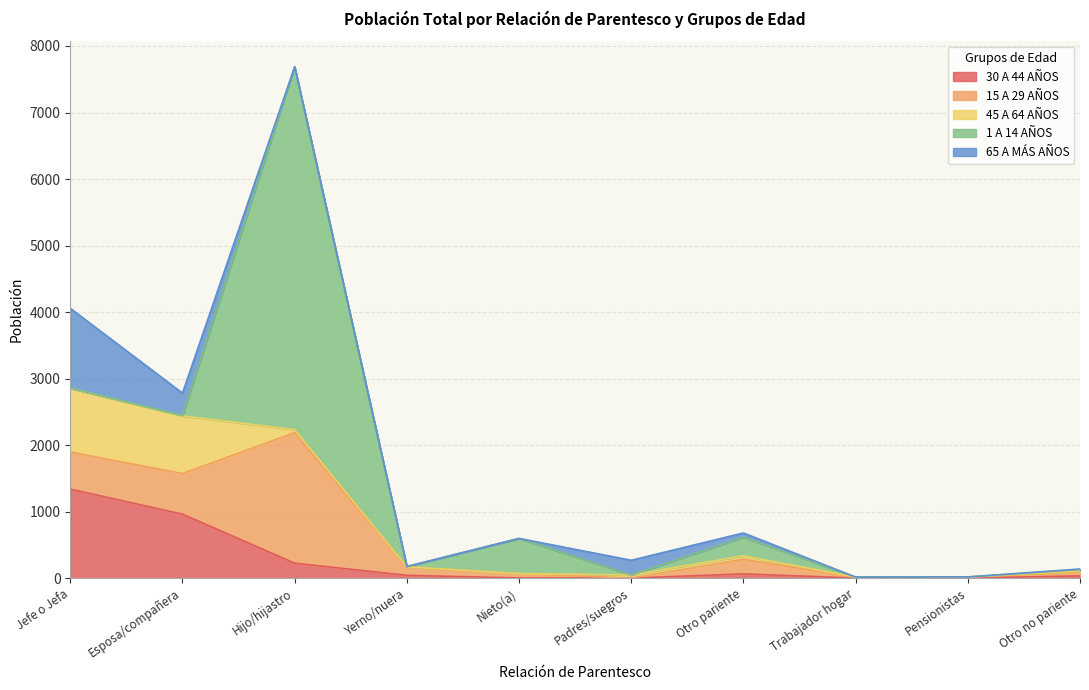

At which label does 30 A 44 AÑOS reach its minimum?

Padres/suegros